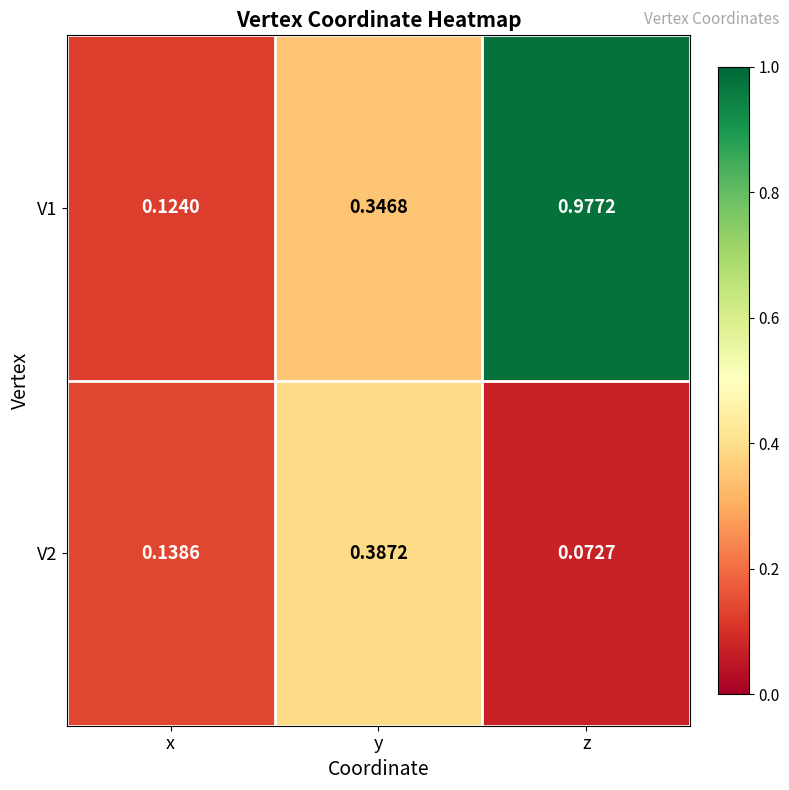

How many categories are shown in the chart?

3